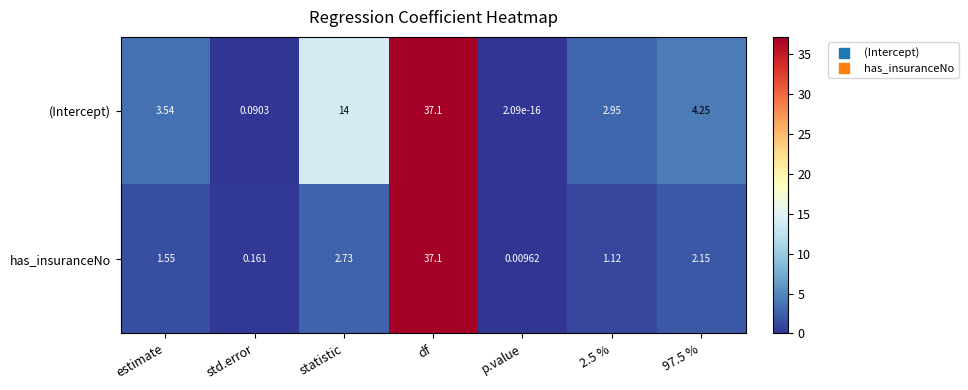

Is the value of has_insuranceNo at statistic greater than the value of (Intercept) at df?

No